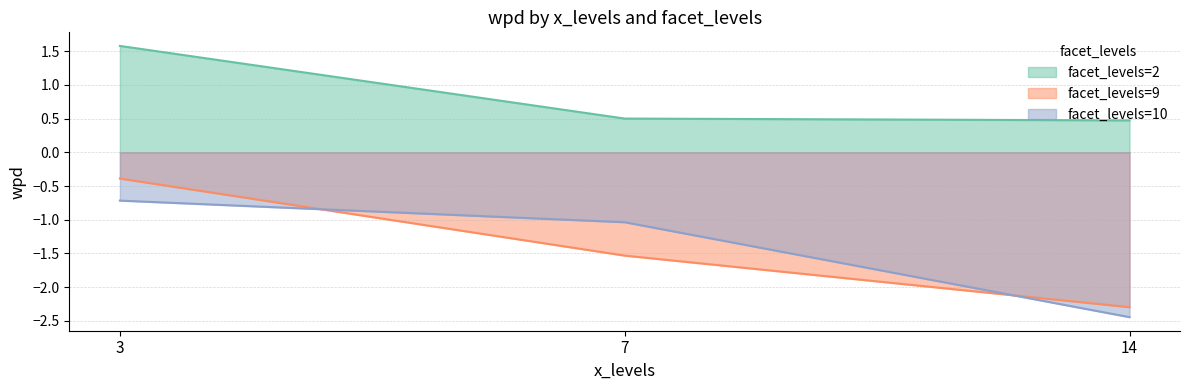

What is the difference between the facet_levels=2 values at 3 and 14?

1.1